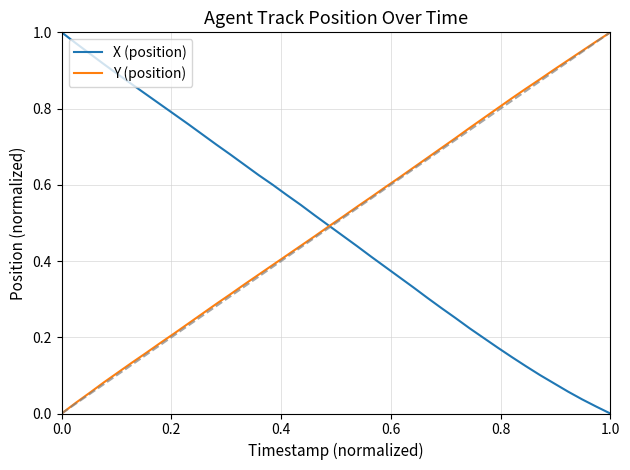

What is the value of the X (position) point at the 19th from the left?

0.5